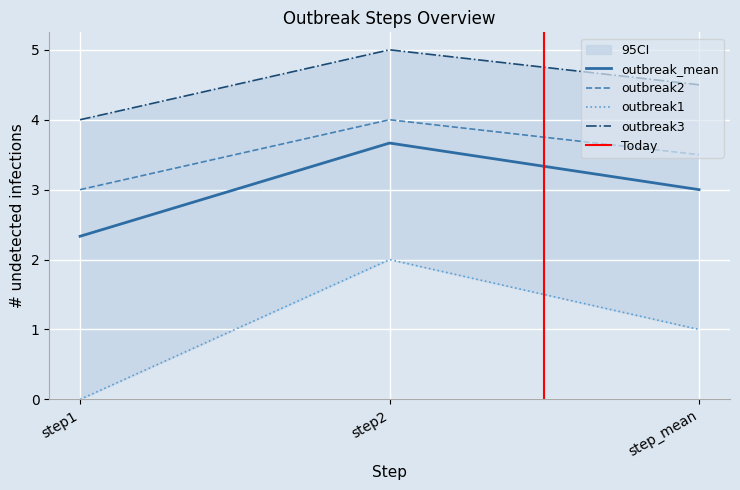

Is this an area chart (filled region under the line)?

No